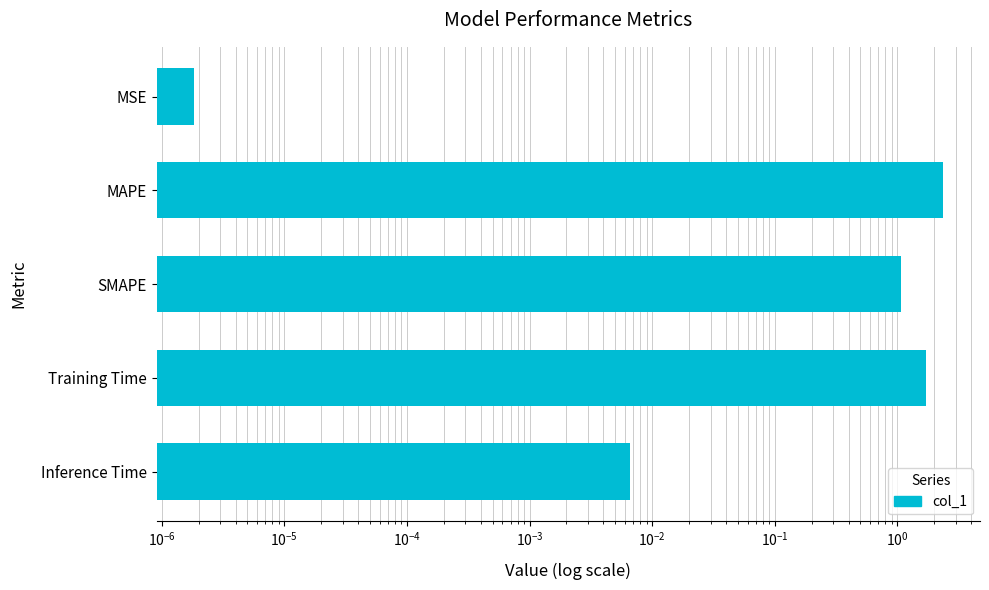

What is the value of the 2nd bar from the left?

2.3